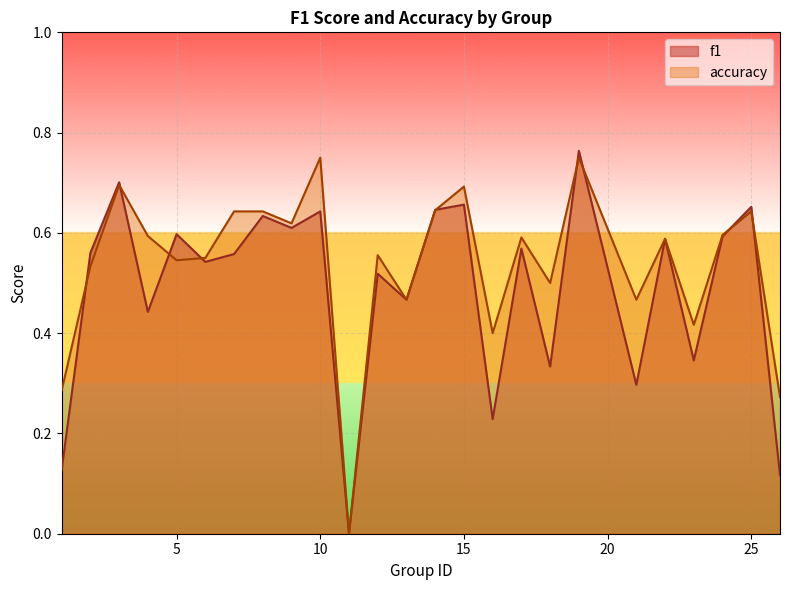

Rank the series by their maximum value, from lowest to highest.

accuracy, f1